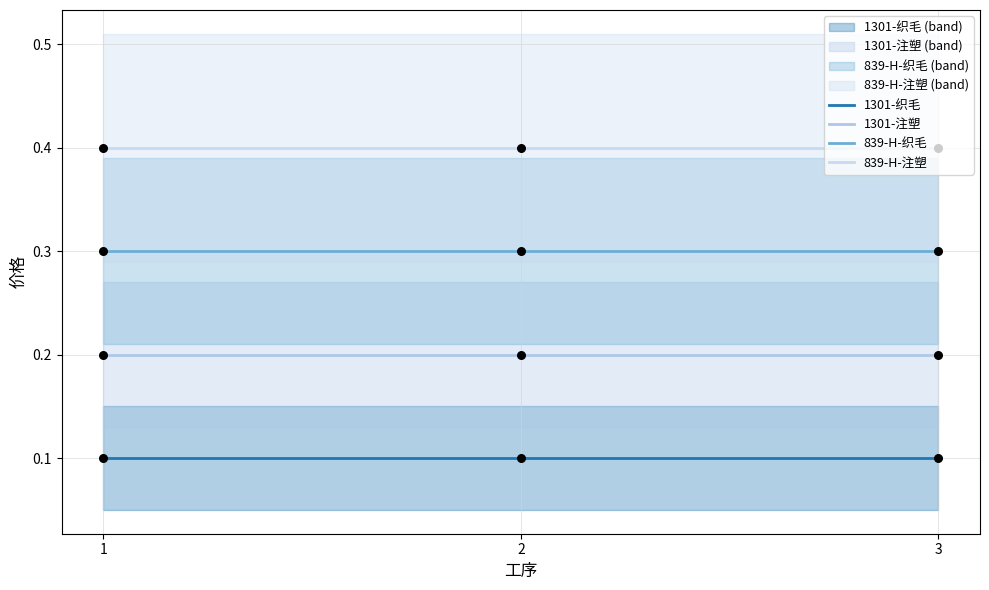

Is the value of 1301-织毛 at 2 greater than the value of 1301-注塑 at 2?

No